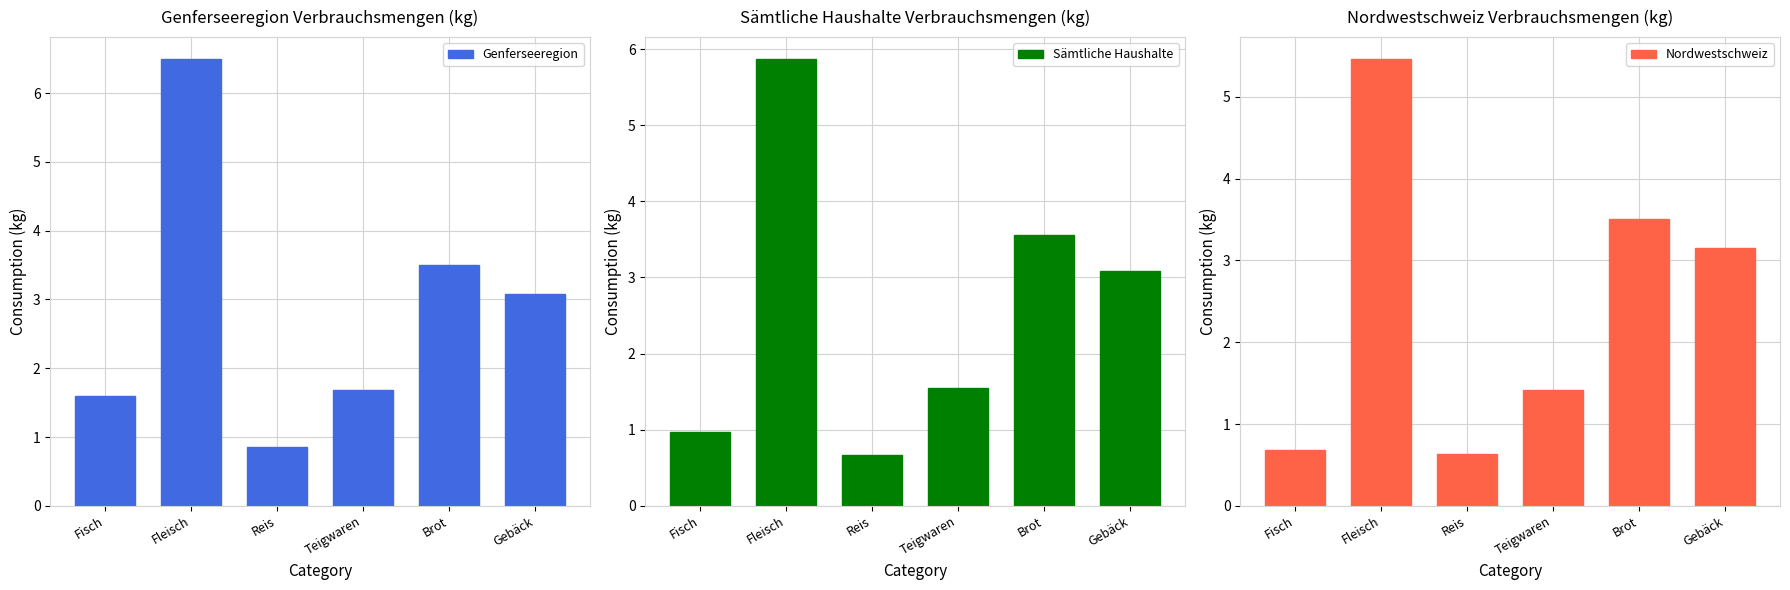

What is the lowest value of the Nordwestschweiz series?

0.6